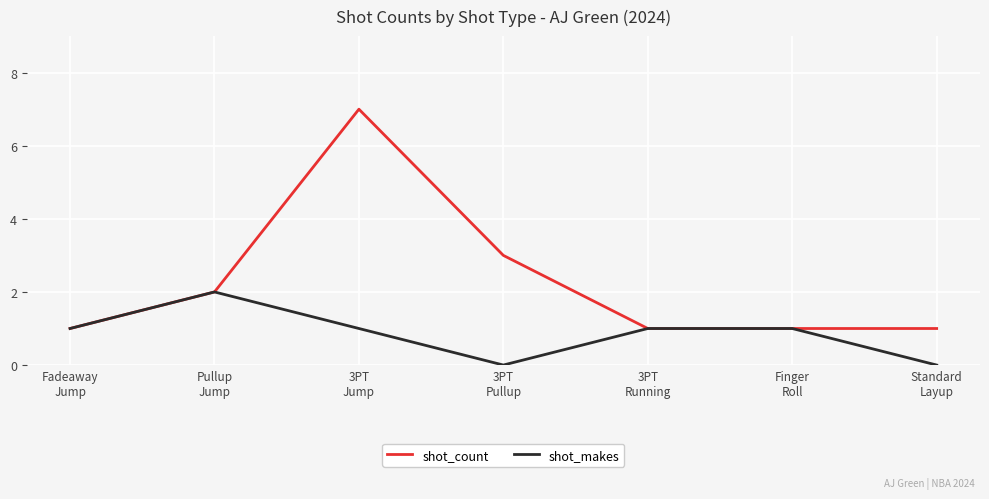

What is the sum of the shot_count values at Standard
Layup and Fadeaway
Jump?

2